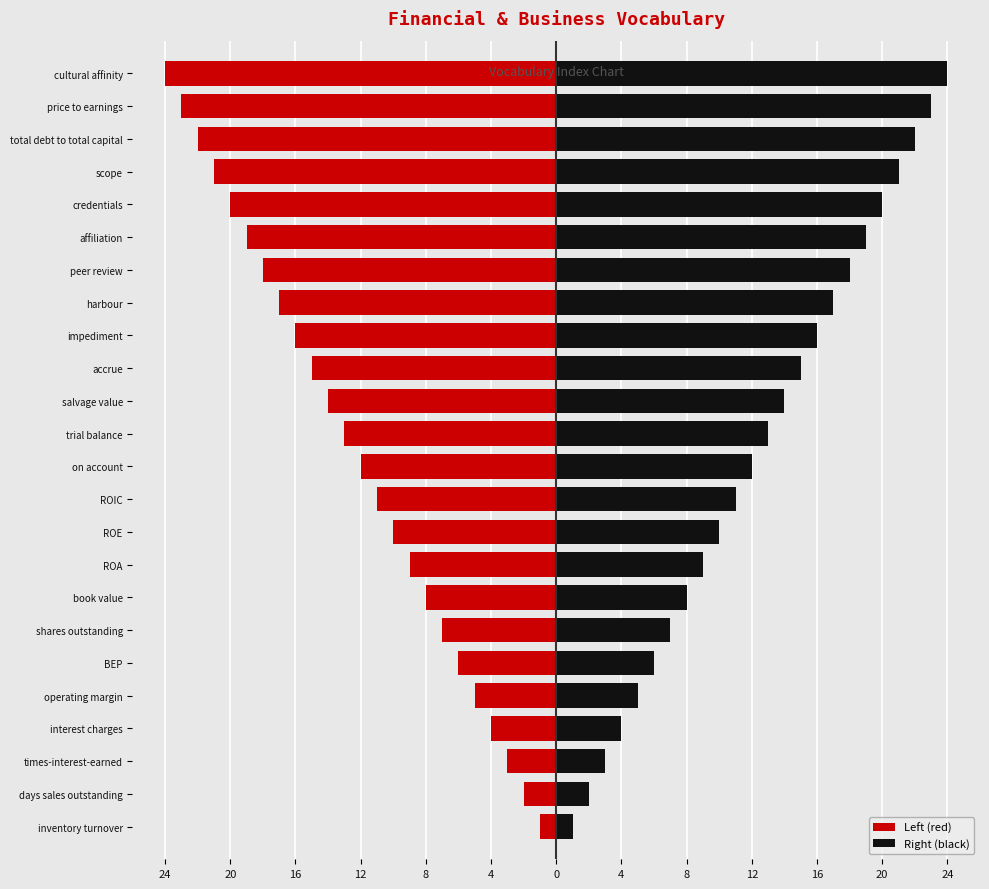

The Right (black) series shows 25 at harbour. True or false?

False